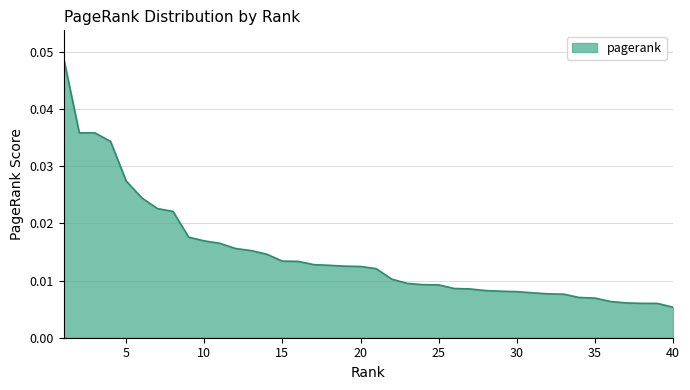

Rank the categories by value from lowest to highest.

40, 39, 38, 37, 36, 35, 34, 33, 32, 31, 30, 29, 28, 27, 26, 25, 24, 23, 22, 21, 20, 19, 18, 17, 16, 15, 14, 13, 12, 11, 10, 9, 8, 7, 6, 5, 4, 3, 2, 1